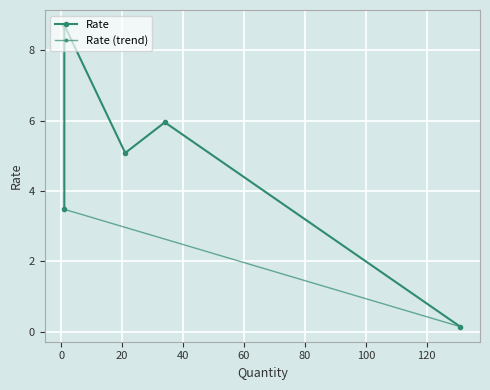

Rank the categories by value from lowest to highest.

131, 1, 21, 34, 1